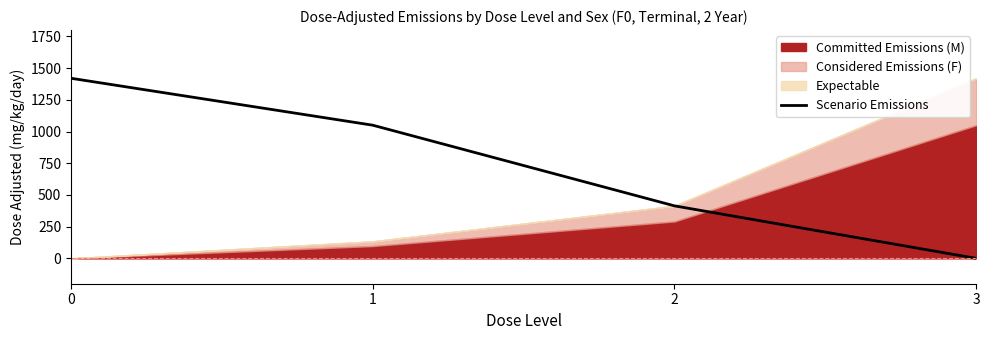

At which label is the value closest to 710?

2